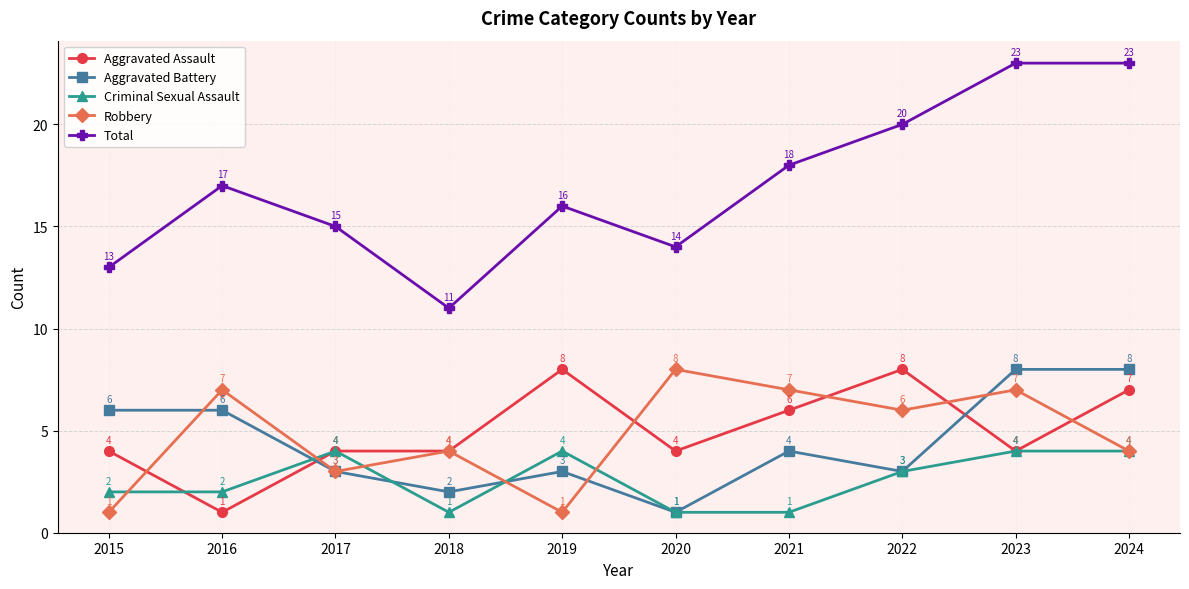

How many categories are shown in the chart?

10